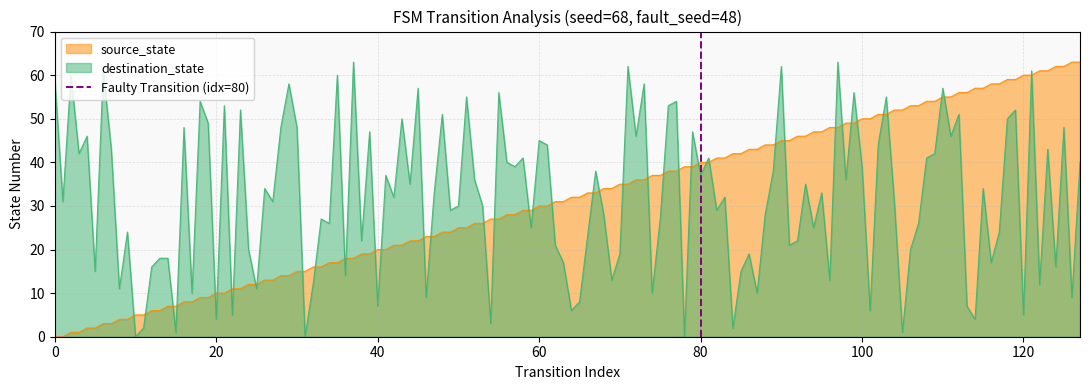

True or false: destination_state and source_state intersect in this chart.

True